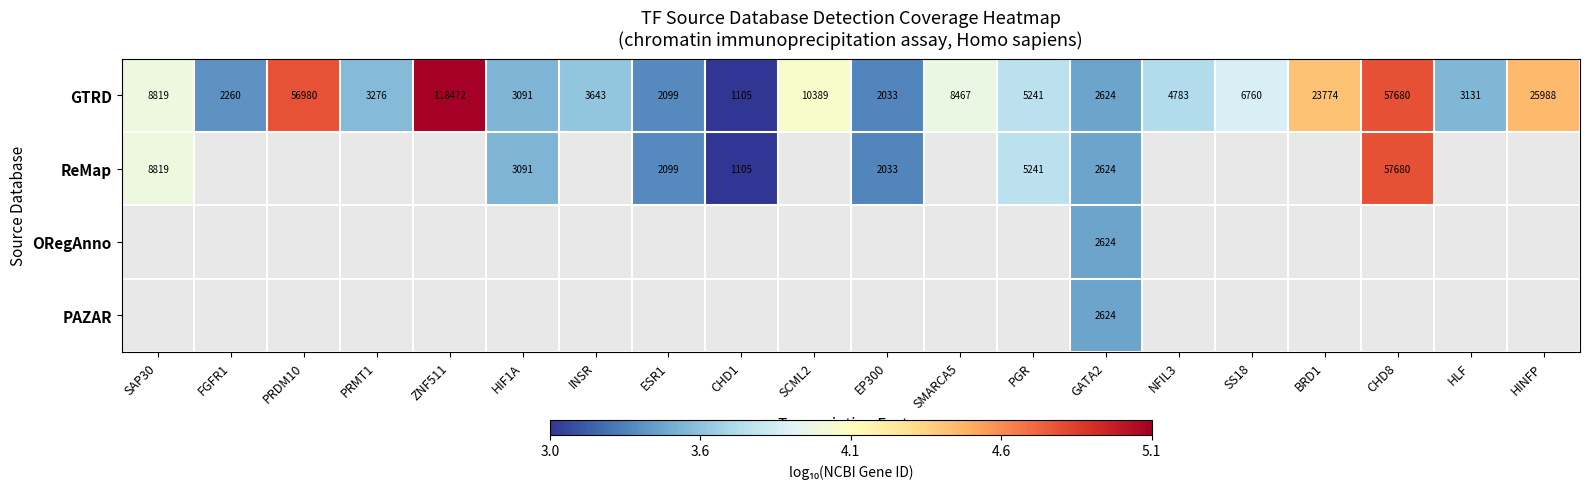

Which series has the largest total across all categories?

GTRD